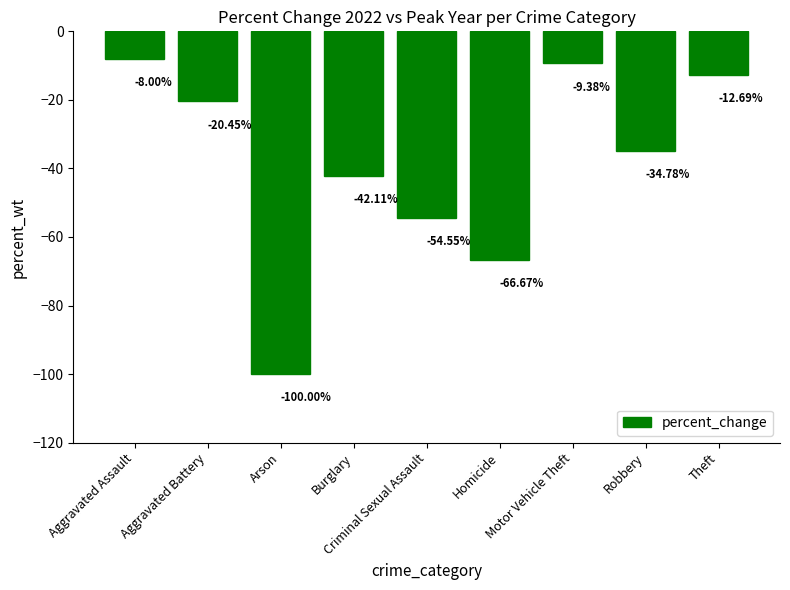

Where does the data first go above -34?

Aggravated Assault